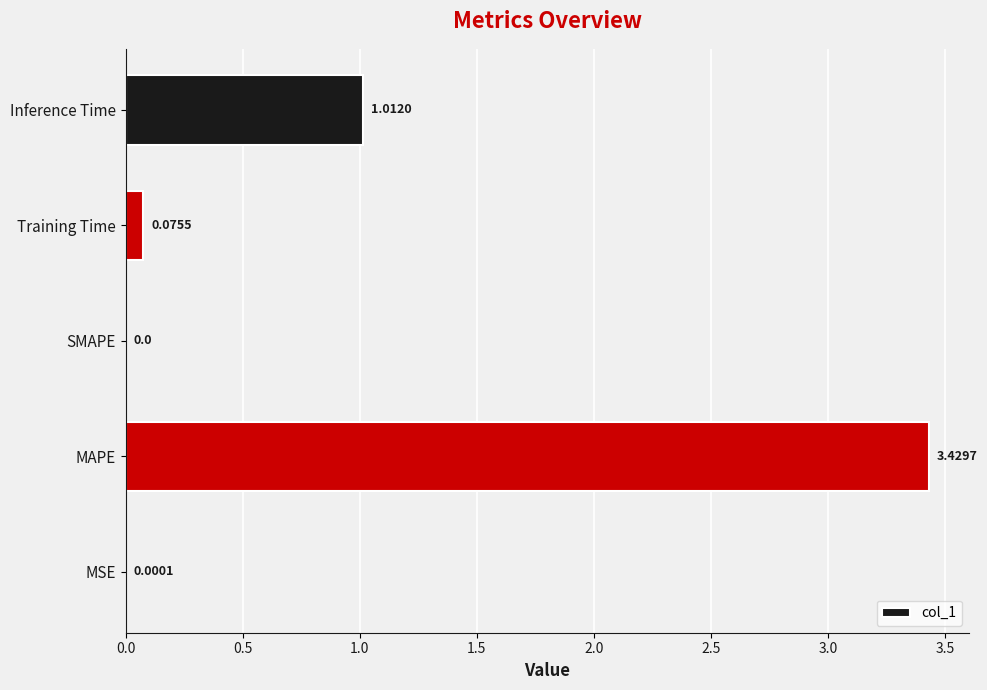

What is the change in value from SMAPE to Inference Time?

+1.0